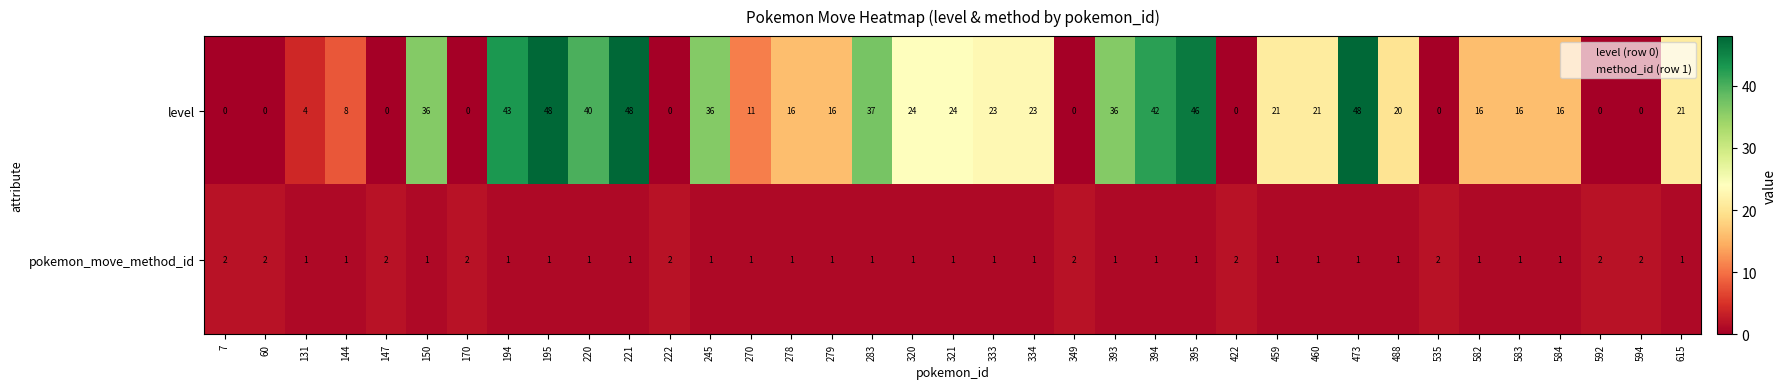

How many pokemon_move_method_id values are between 1 and 2?

37